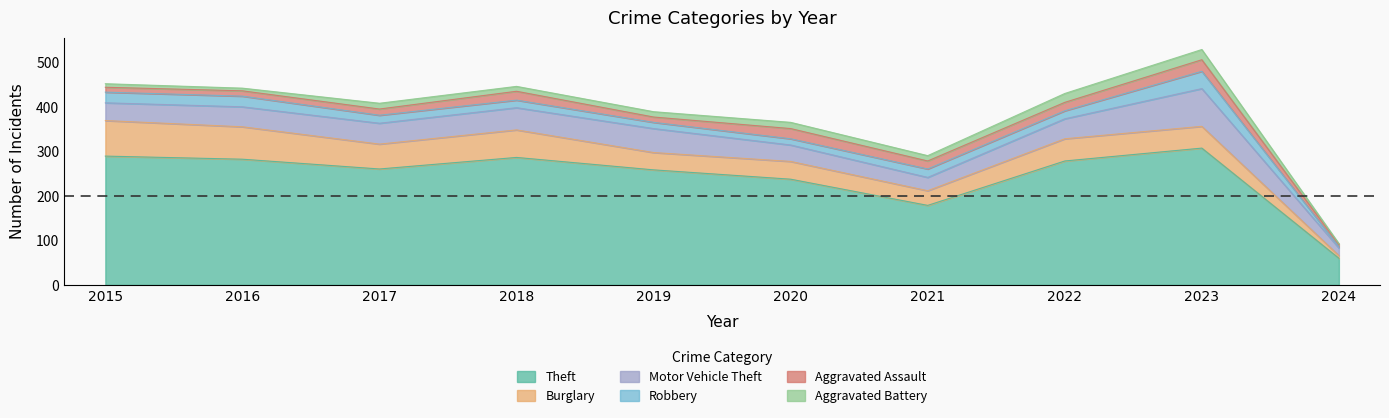

Does the chart have visible grid lines?

No